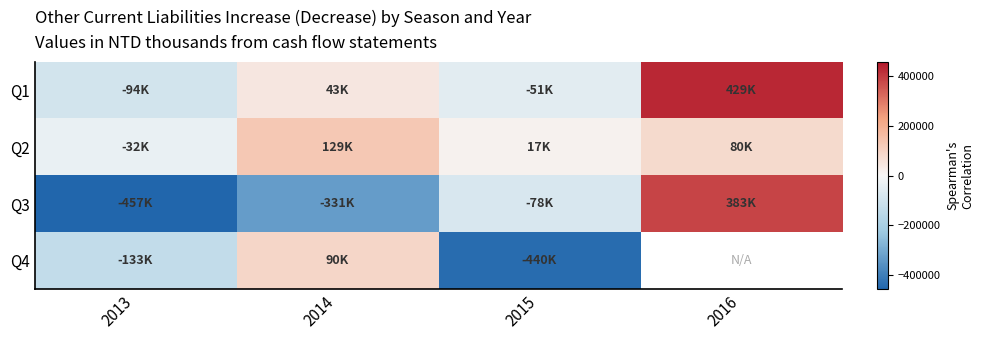

Which series has the largest range (max minus min)?

Q3